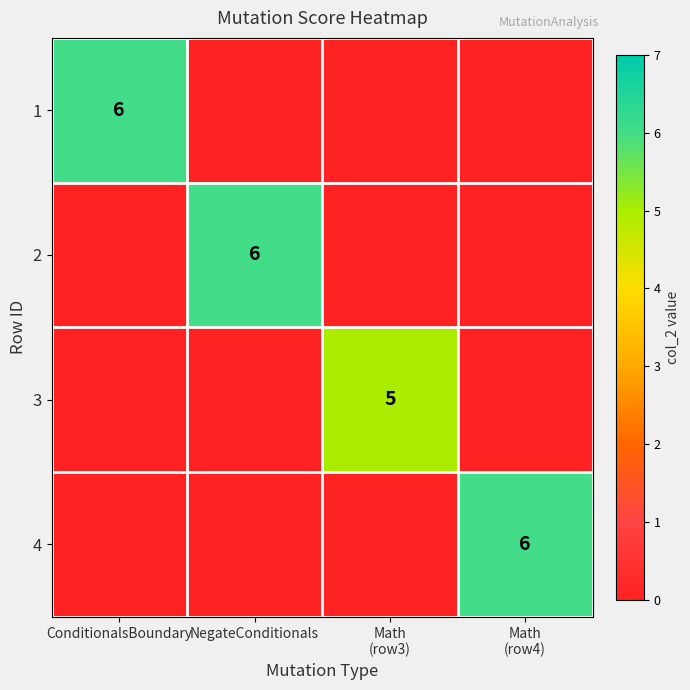

The value of 1 at ConditionalsBoundary is 10. True or false?

False